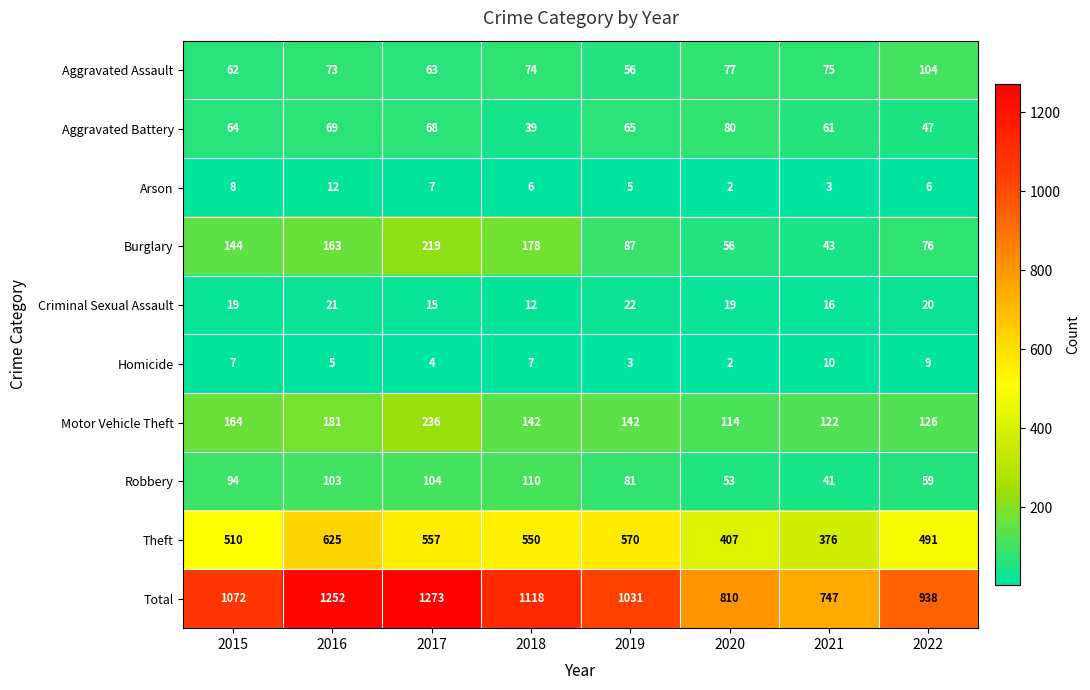

At how many categories does at least one series exceed 104?

8